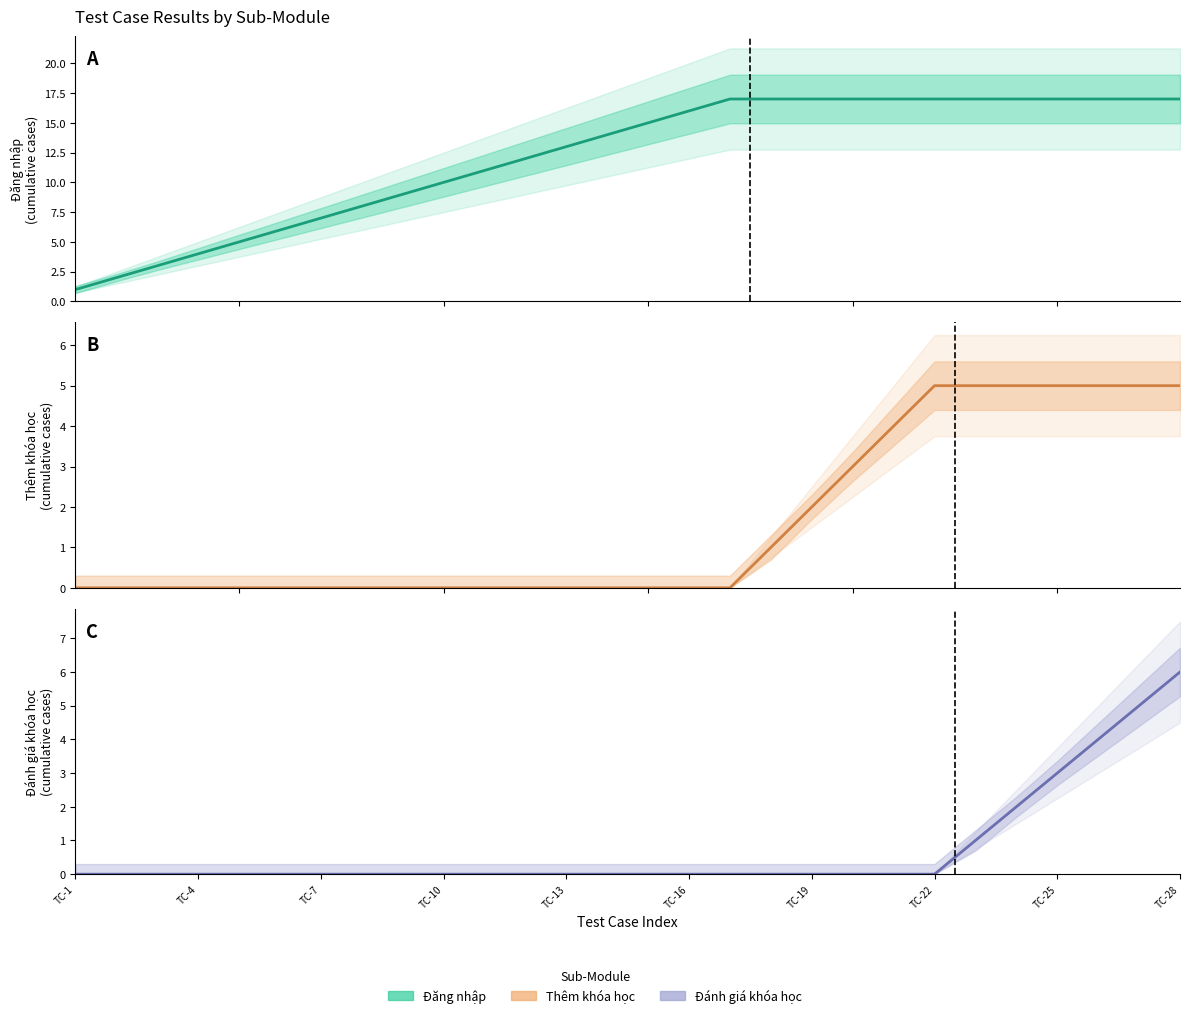

What is the sum of all Đăng nhập (mean) values?

340